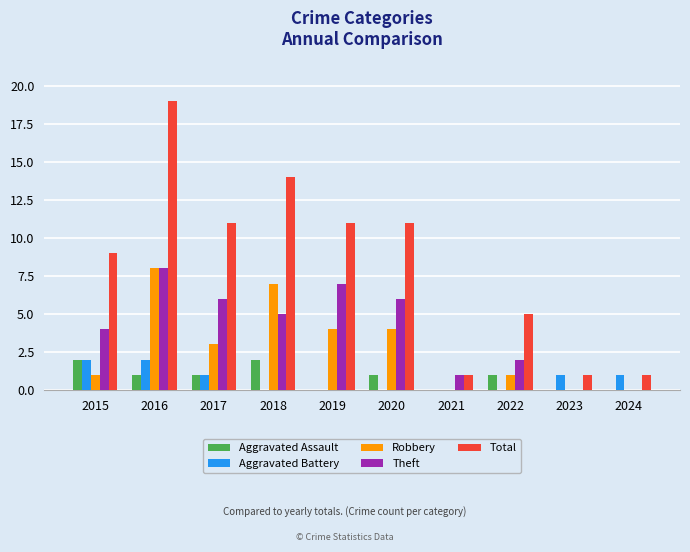

Which category has the highest value across all series?

2016